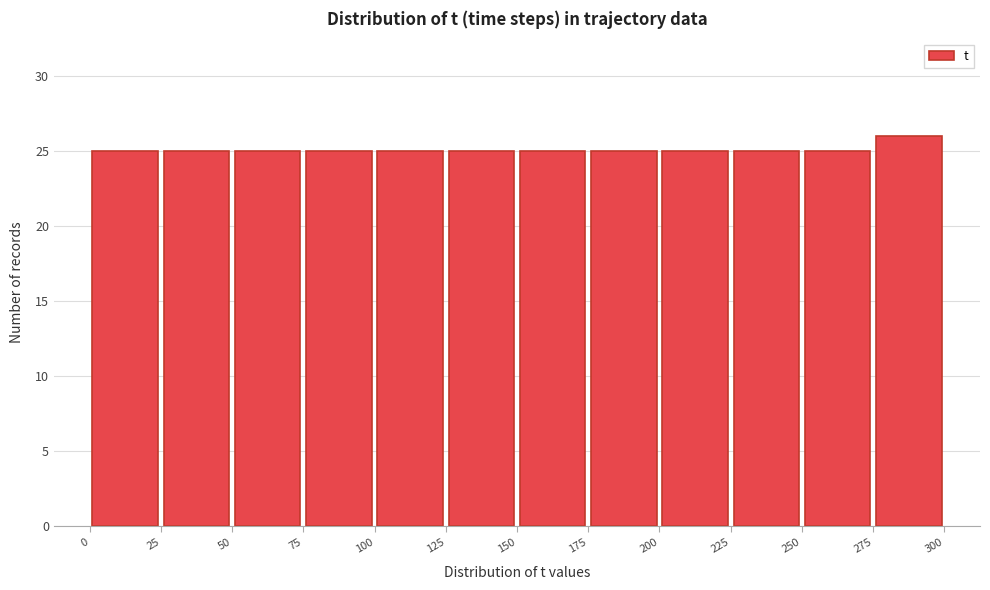

Reading left to right, list every bar in this chart as the range it spans on the x-axis followed by its height. The values are not printed on the chart, so give them approximately, as read against the axis.

0 to 25: 25
25 to 50: 25
50 to 75: 25
75 to 100: 25
100 to 125: 25
125 to 150: 25
150 to 175: 25
175 to 200: 25
200 to 225: 25
225 to 250: 25
250 to 275: 25
275 to 300: 26